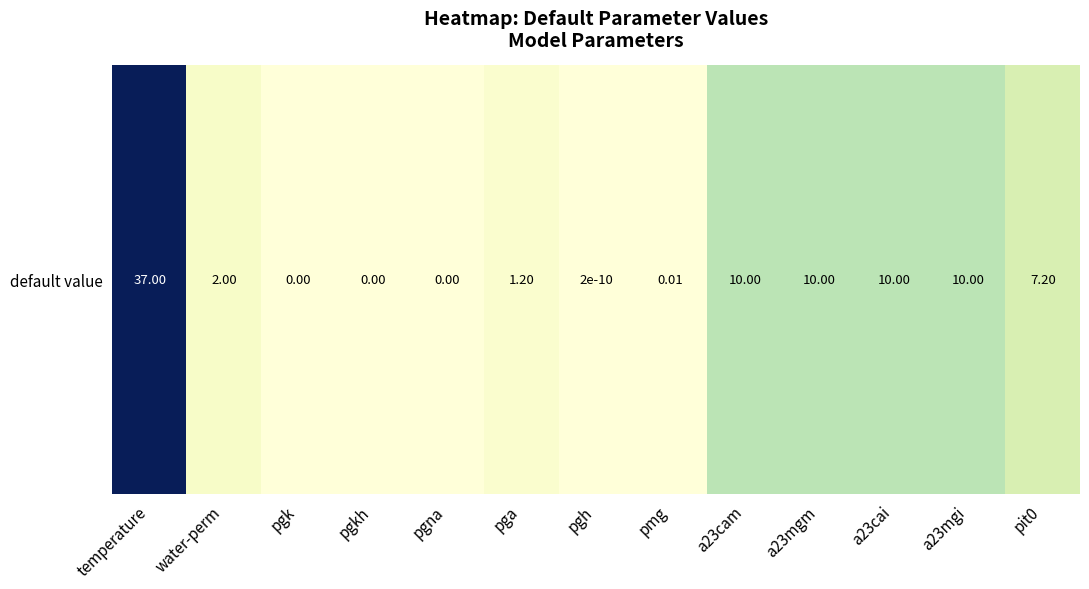

Where is the data nearest to the value 18?

a23cam